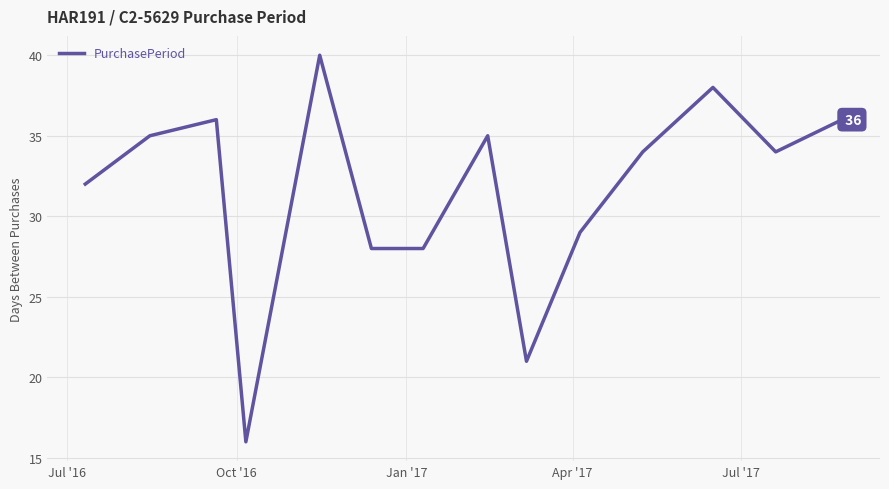

What is the greatest value displayed?

40